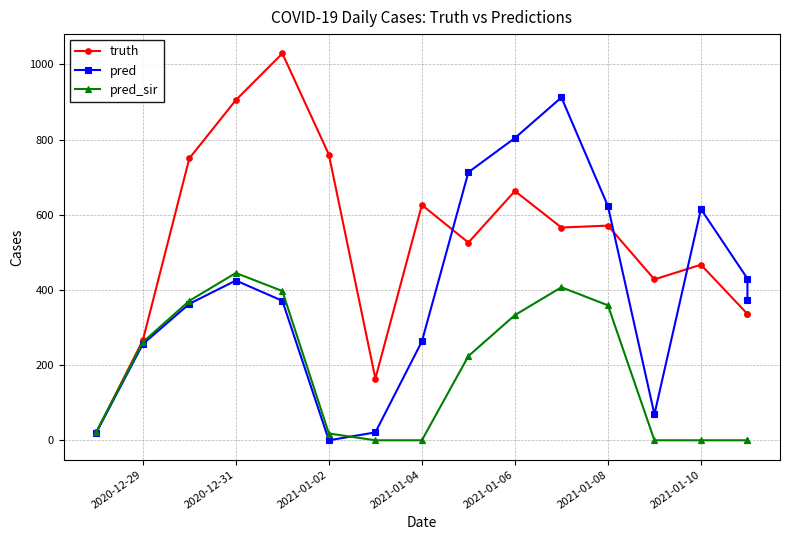

What is the value of the pred point at the 5th from the left?

371.0